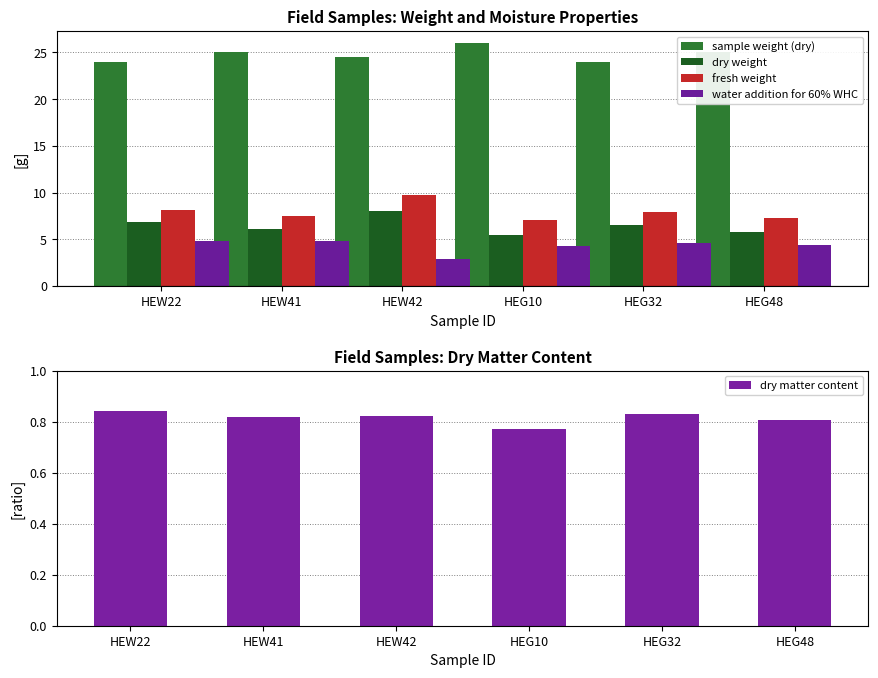

Does the chart contain any negative values?

No